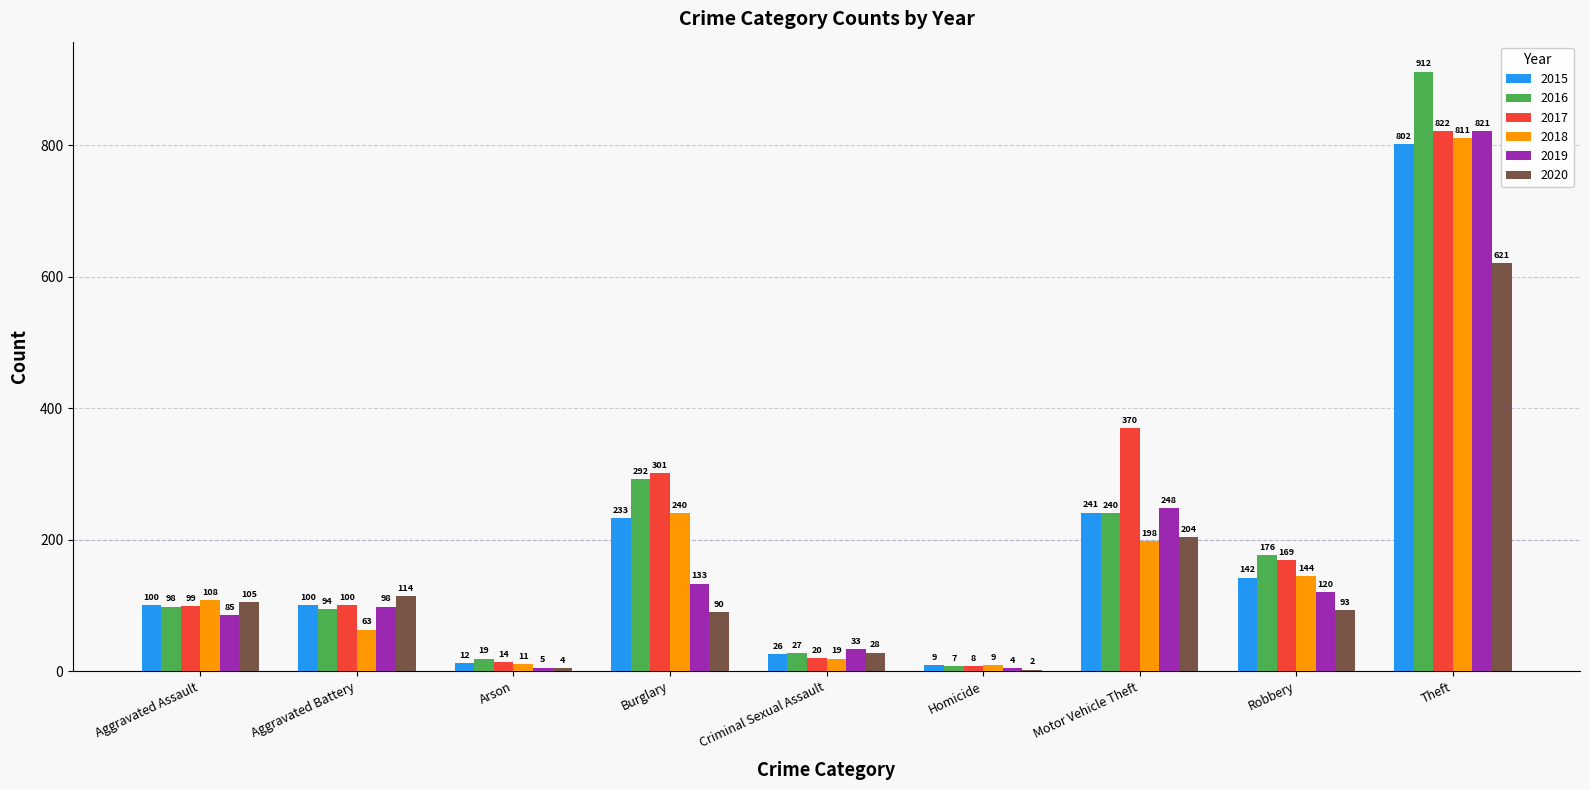

Count the number of data series in this chart.

6